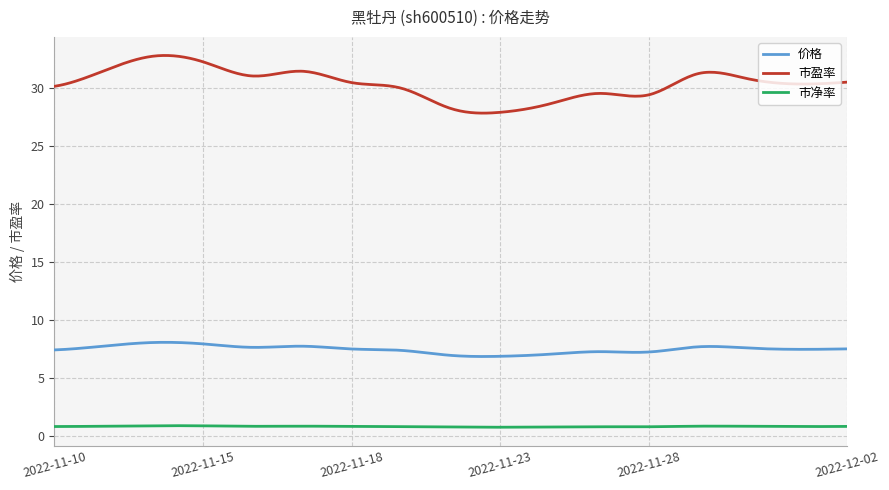

Does the chart have visible grid lines?

Yes